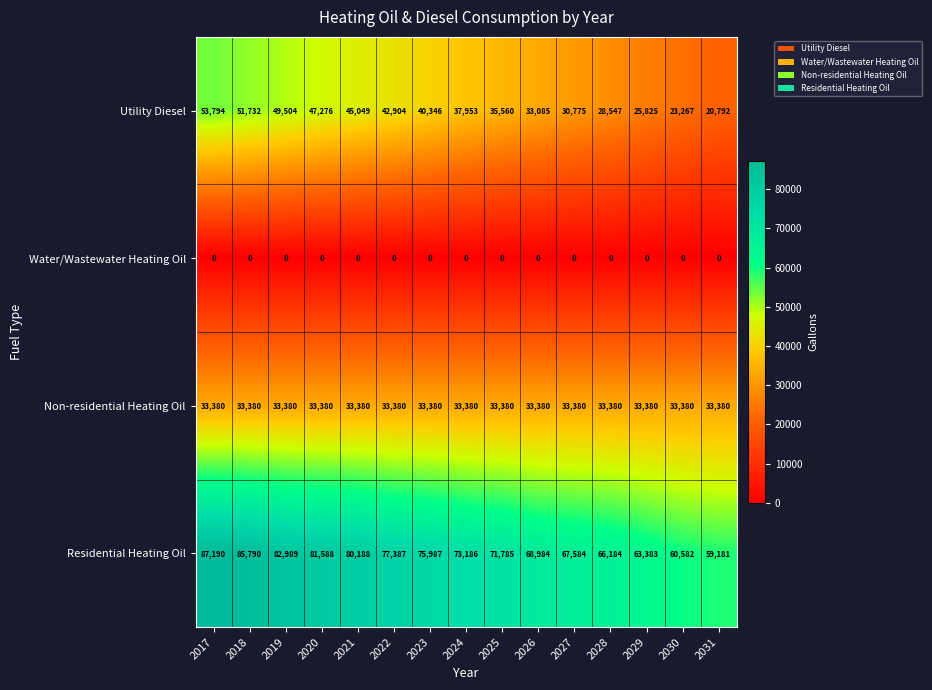

What is the spread (max minus min) of values at 2019?

82989